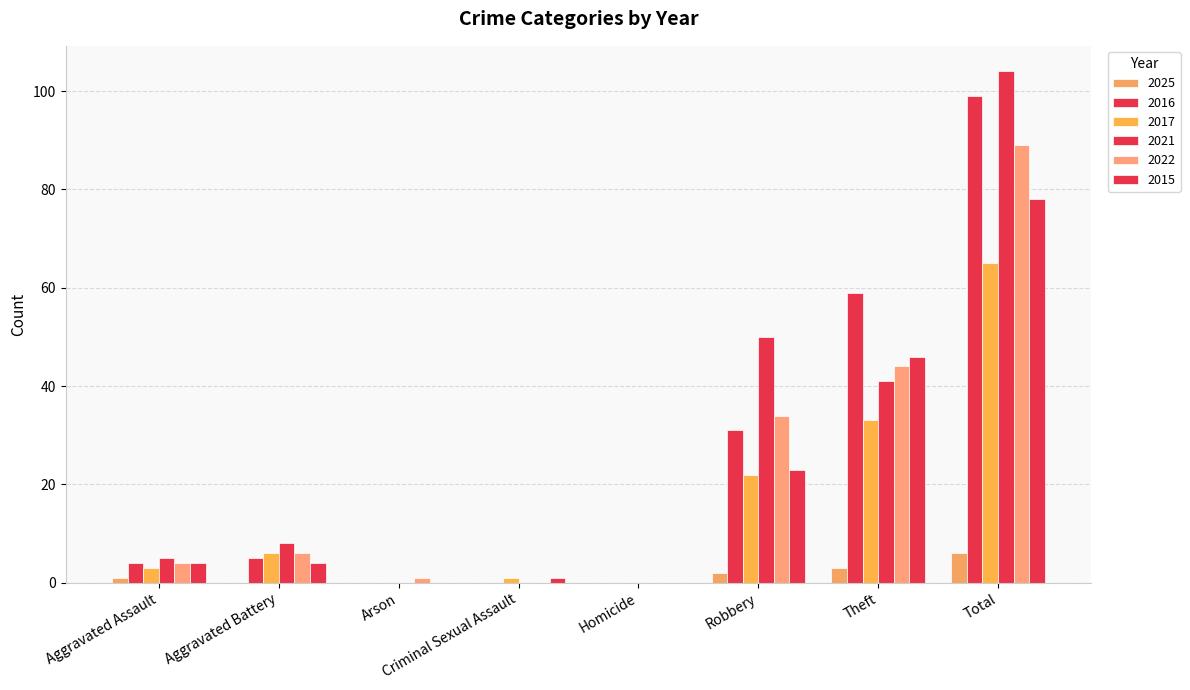

What position from the left is Aggravated Battery?

2